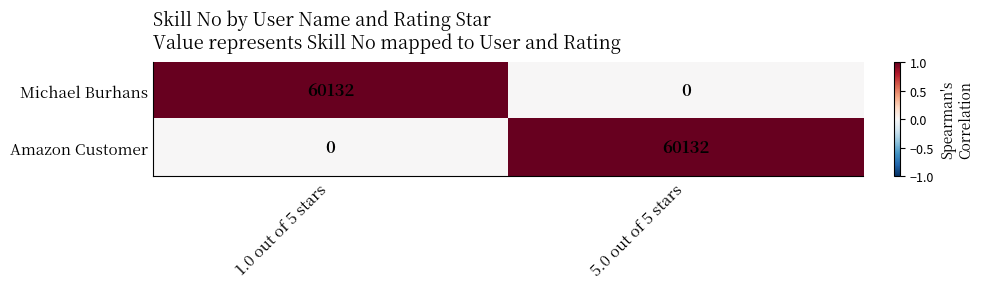

What is the greatest value displayed?

60132